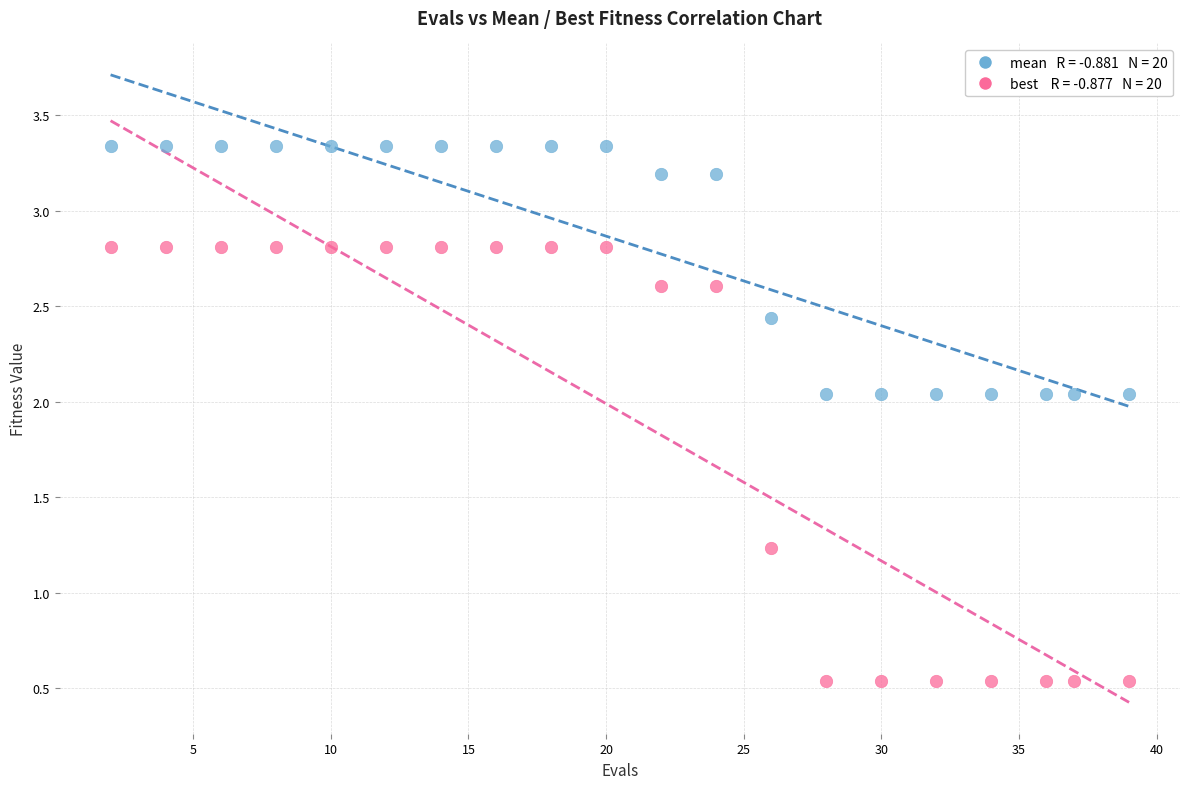

Across all series, what Y value is closest to 1?

1.2